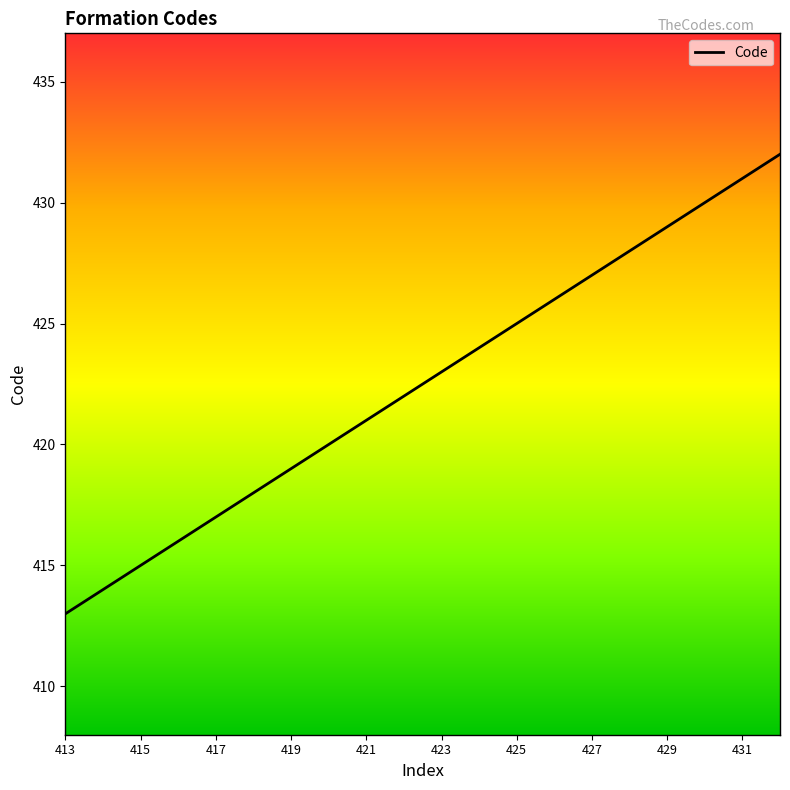

What is the minimum value shown in the chart?

413